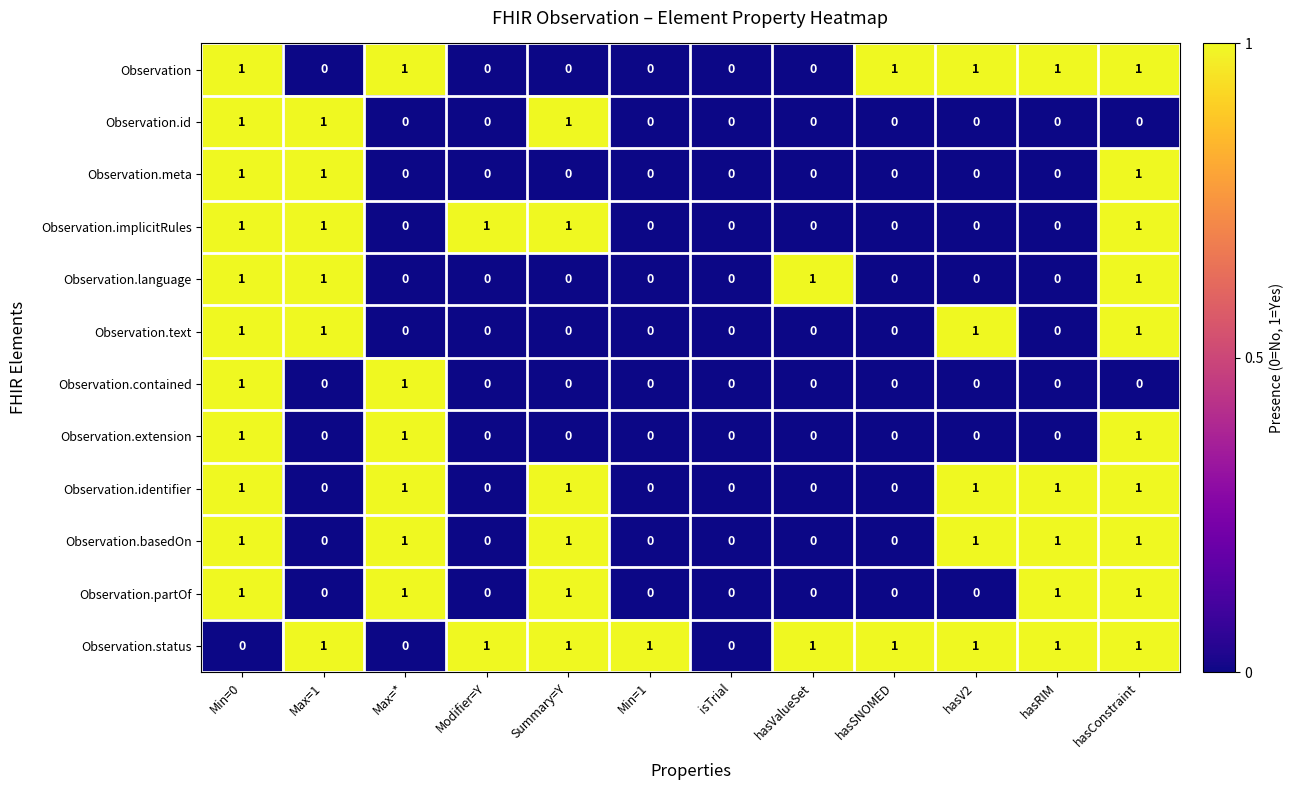

At which category is the sum across all series the highest?

Min=0